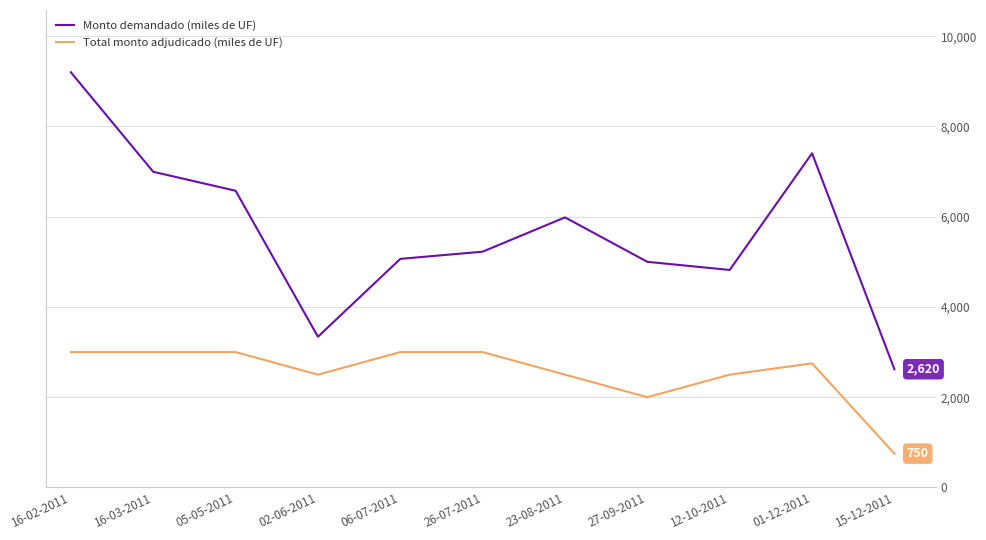

Read the Total monto adjudicado (miles de UF) value at 01-12-2011.

2750